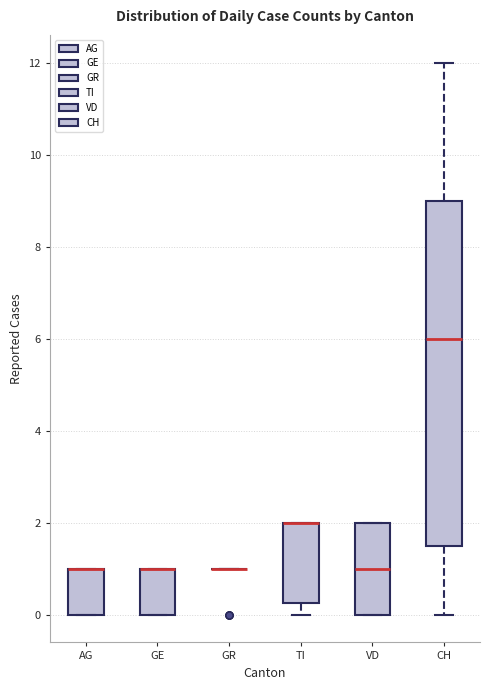

Where is the lower edge of the box for VD on the y-axis? The values are not printed on the chart, so give them approximately, as read against the axis.

0.0